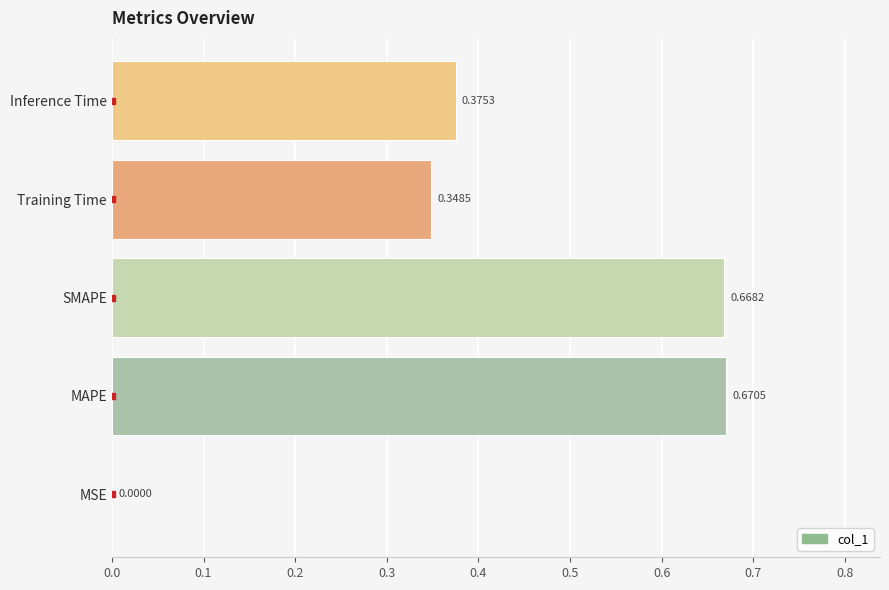

Where is the data nearest to the value 0?

MSE